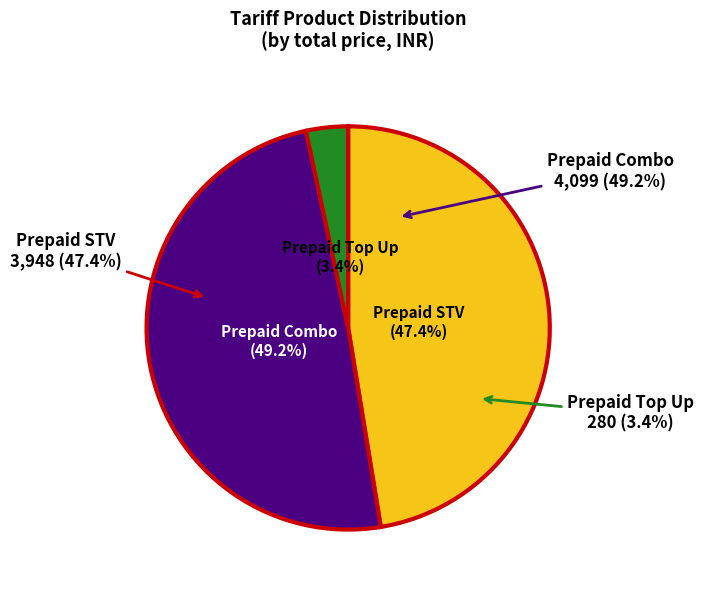

Is Prepaid STV the majority of the pie?

No